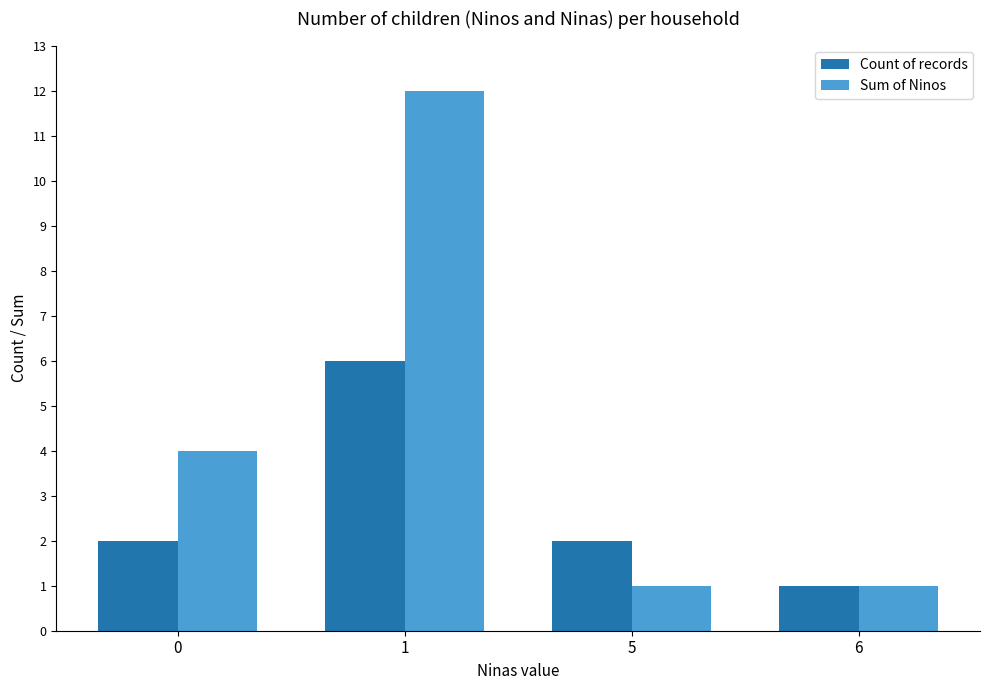

Are the bars grouped side by side (vs. stacked)?

Yes